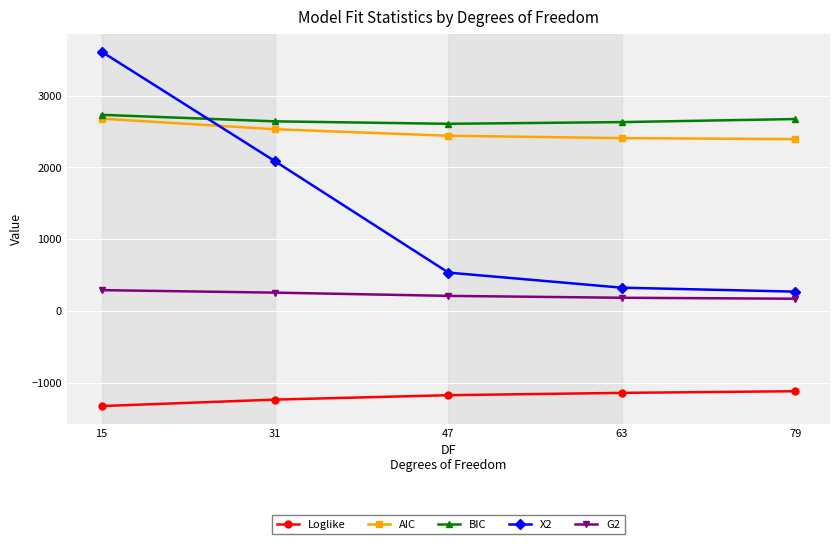

What is the minimum value shown in the chart?

-1324.6